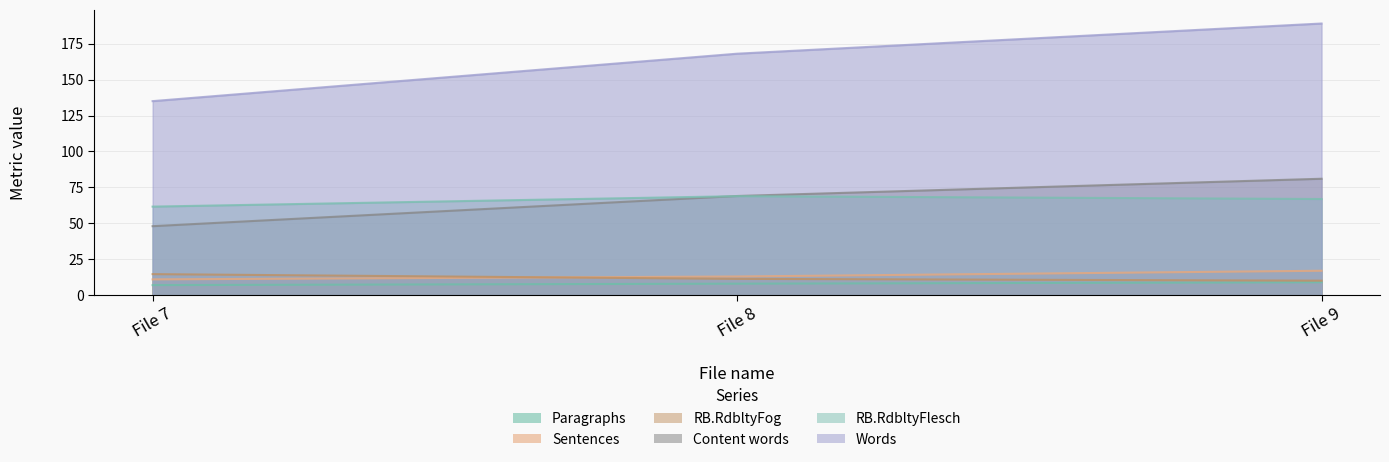

Which series has the widest spread of values?

Words